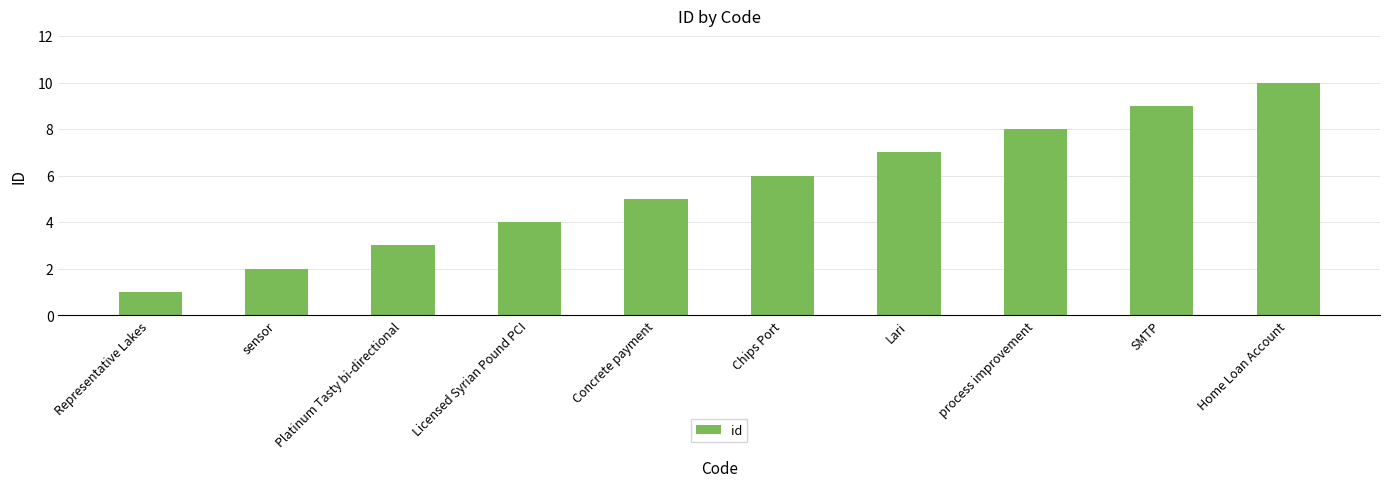

Rank the categories by value from lowest to highest.

Representative Lakes, sensor, Platinum Tasty bi-directional, Licensed Syrian Pound PCI, Concrete payment, Chips Port, Lari, process improvement, SMTP, Home Loan Account